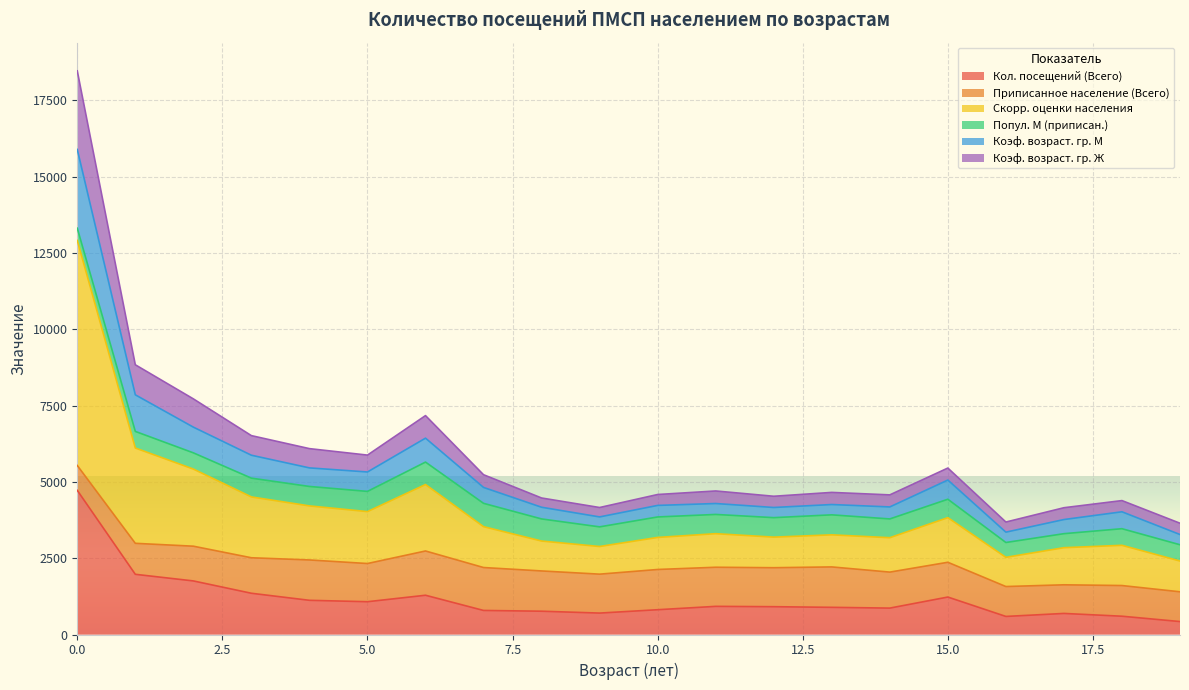

Where is the first local maximum for Коэф. возраст. гр. М?

6